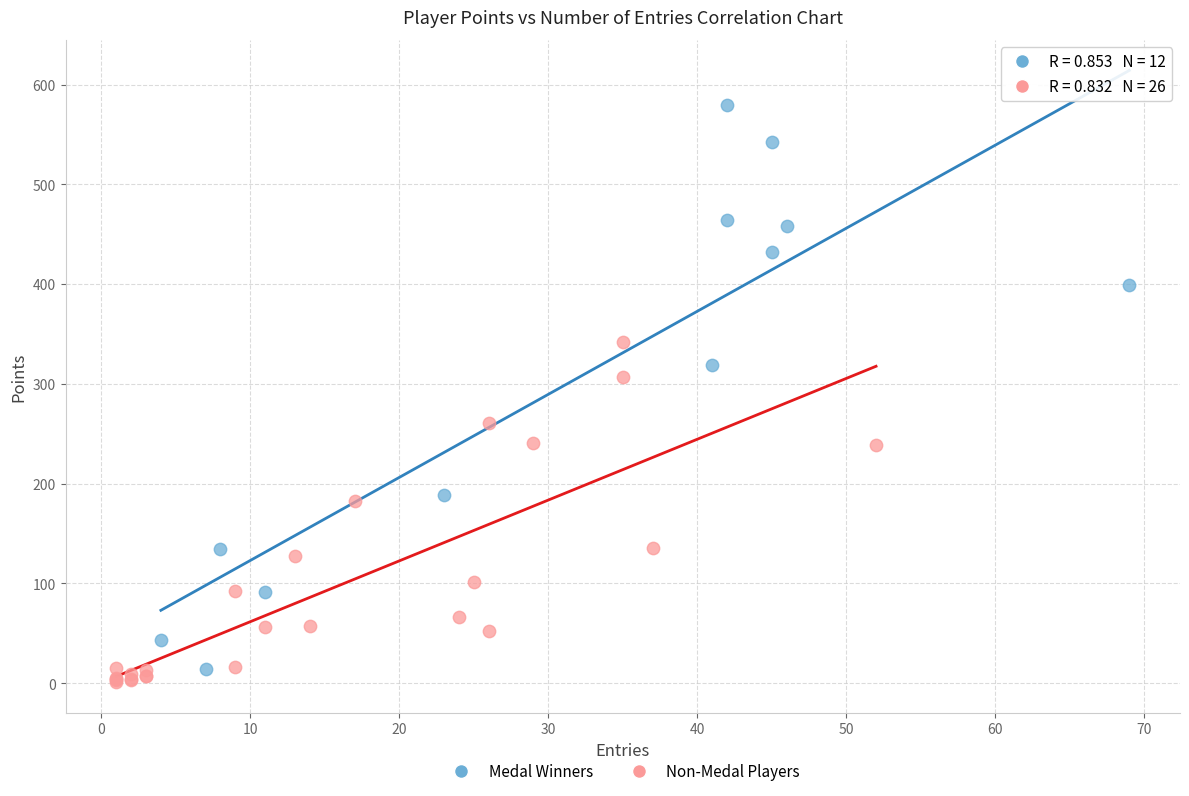

Which series reaches the maximum Y coordinate?

Medal Winners